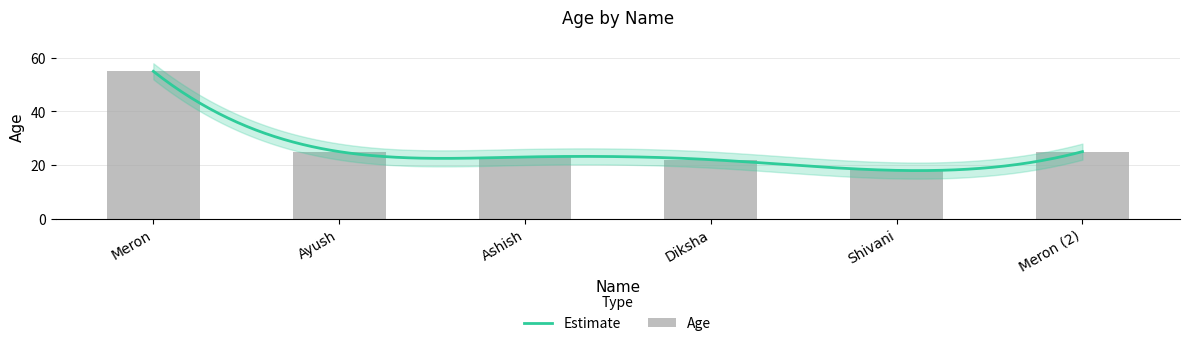

What is the label of the 5th bar from the right?

Ayush